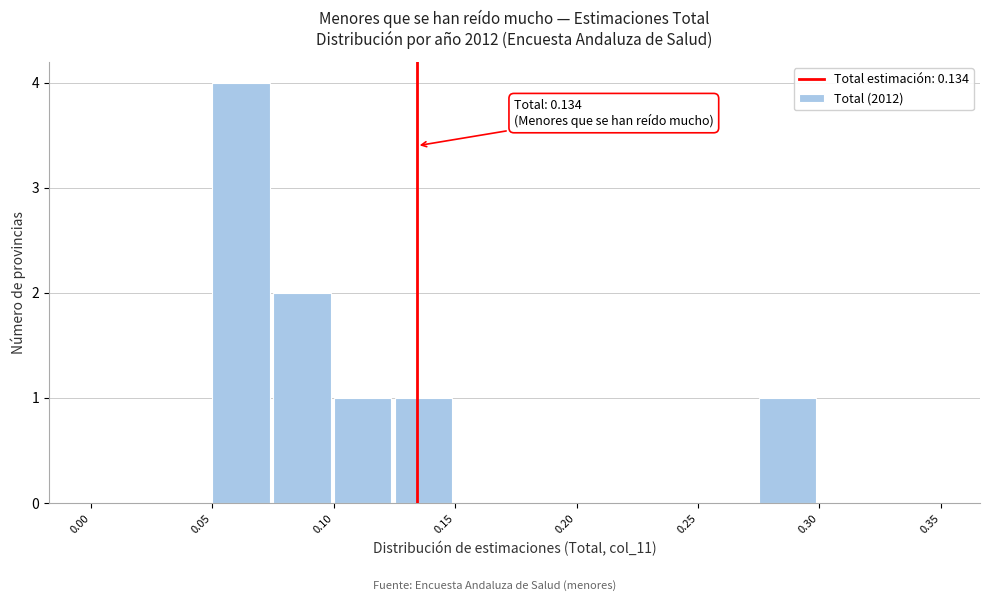

Which range on the x-axis has the tallest bar?

0.050 to 0.075